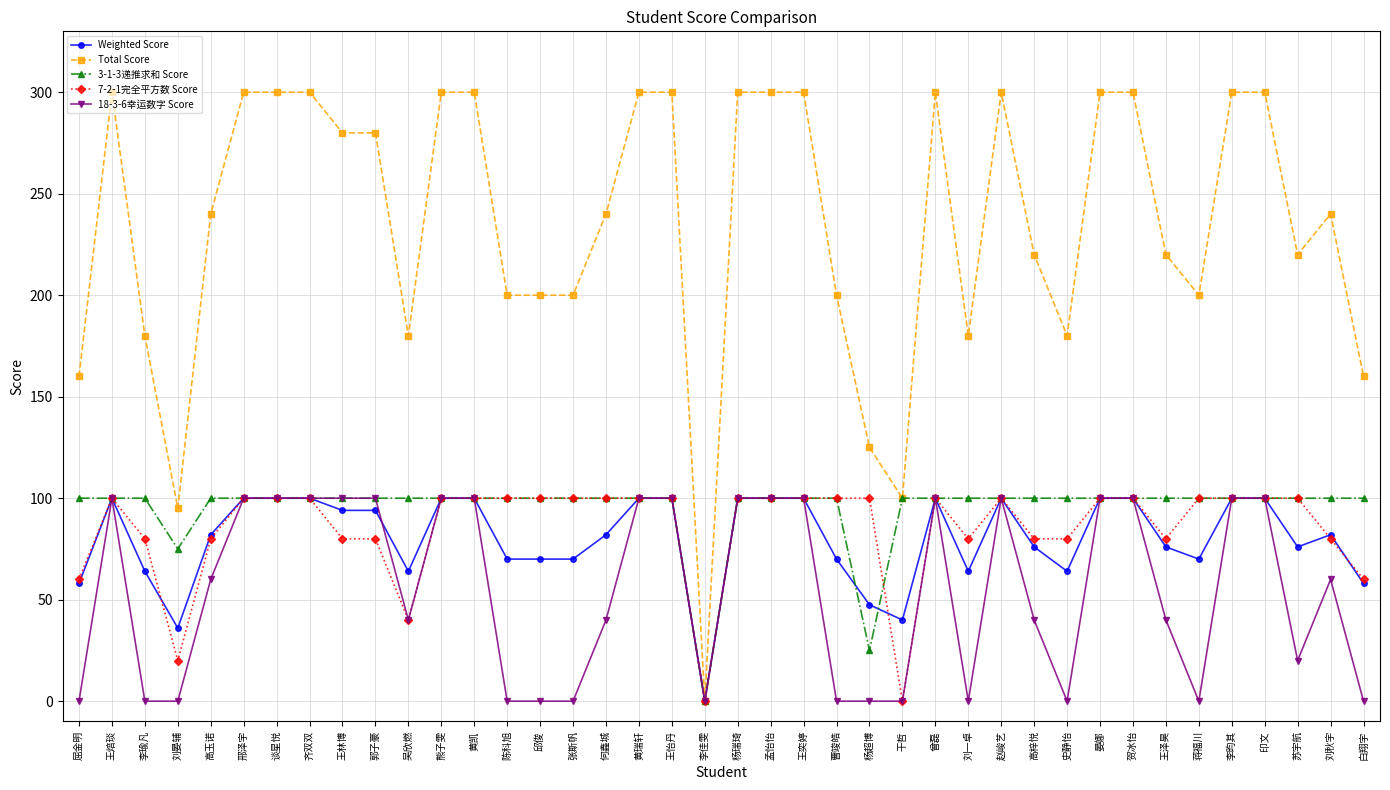

How many series are shown in this chart?

5